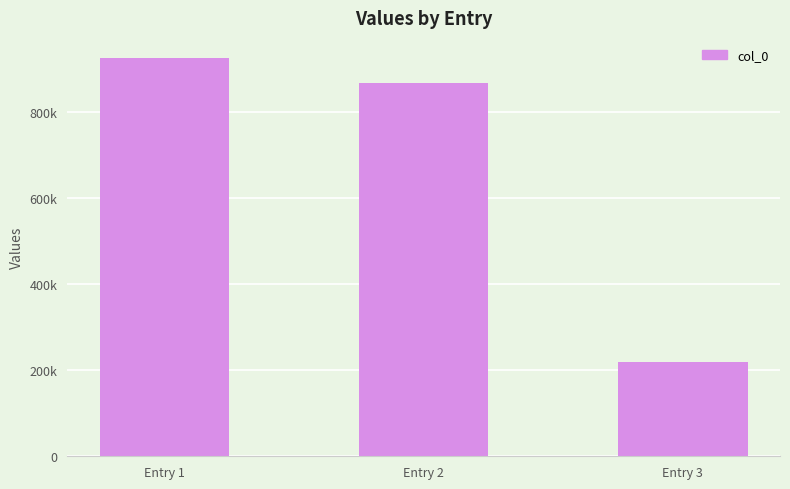

Rank the categories by value from highest to lowest.

Entry 1, Entry 2, Entry 3